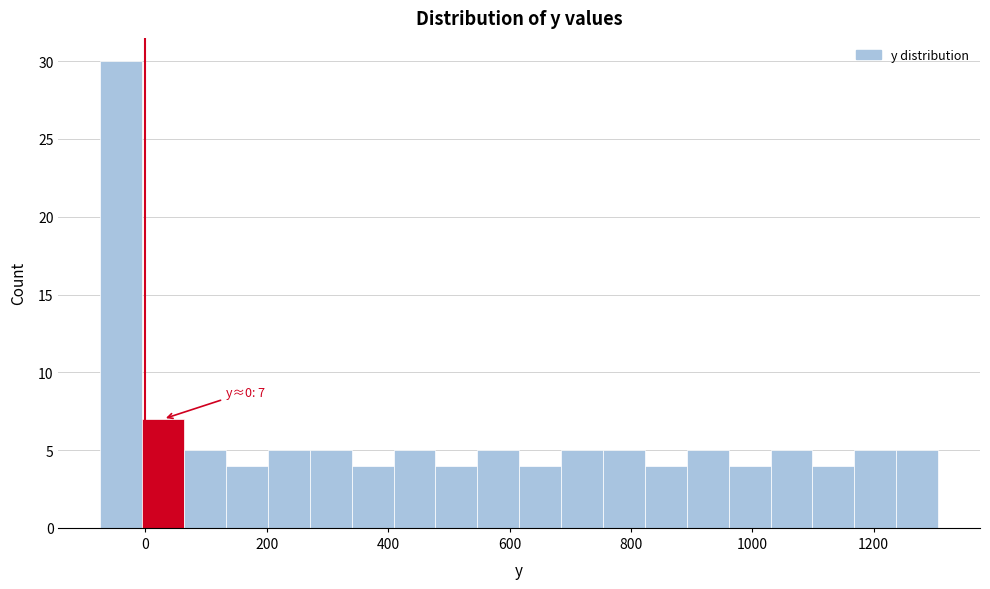

Read against the x-axis, roughly where is the centre of the tallest bar?

-40